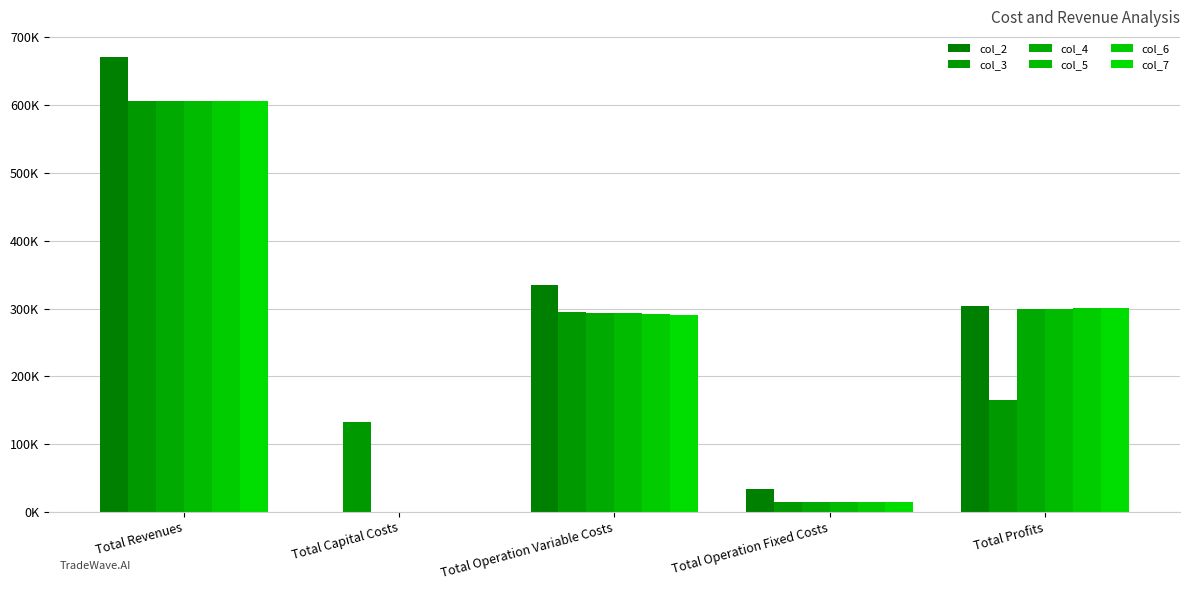

What is the difference between the maximum and minimum values in the col_7 series?

606364.3